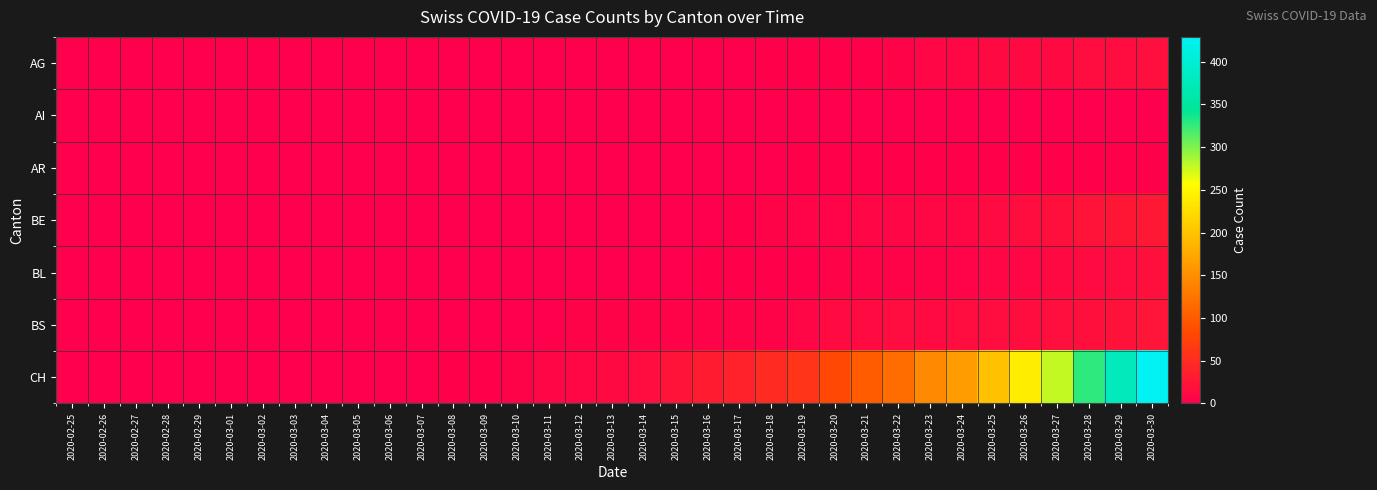

At 2020-03-29, list the series in order from largest to smallest.

CH, BE, BS, AG, BL, AR, AI